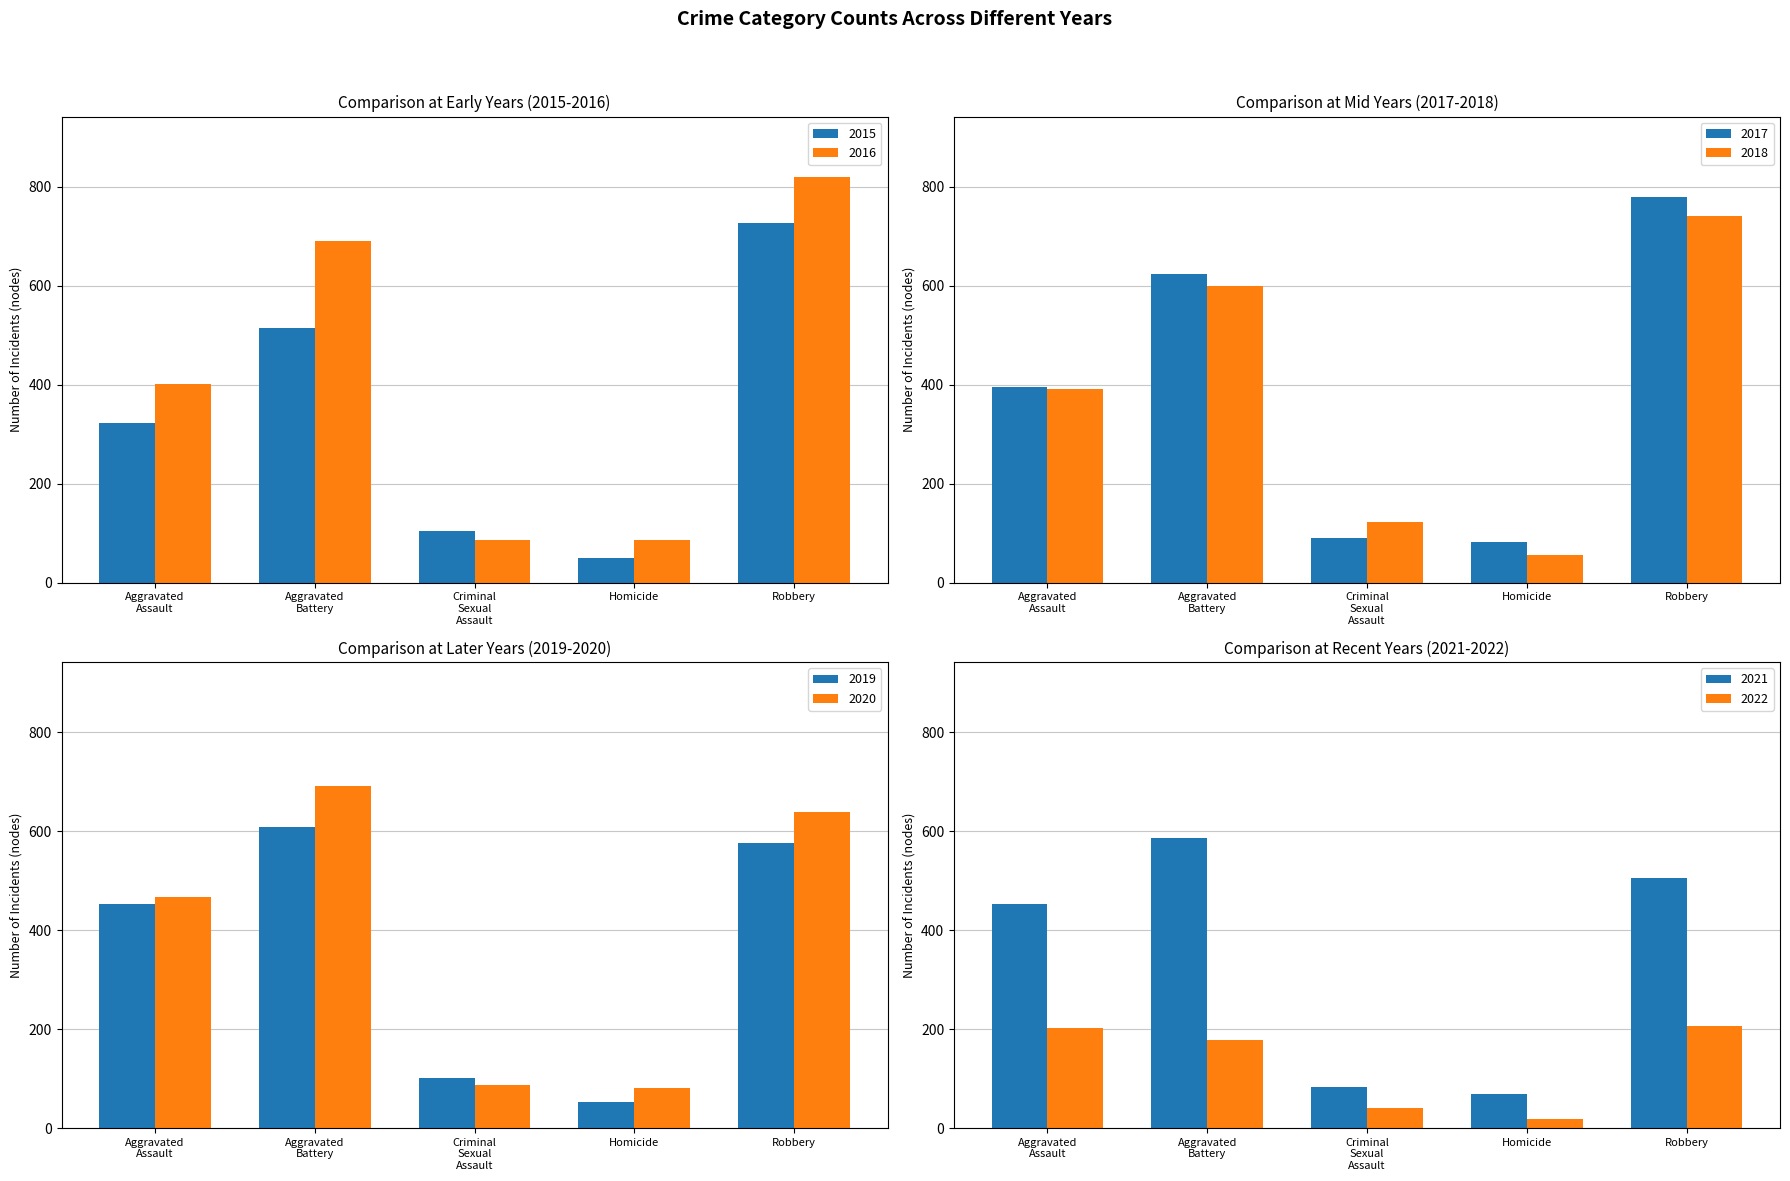

Is it true that Homicide equals 121 at 2017?

False